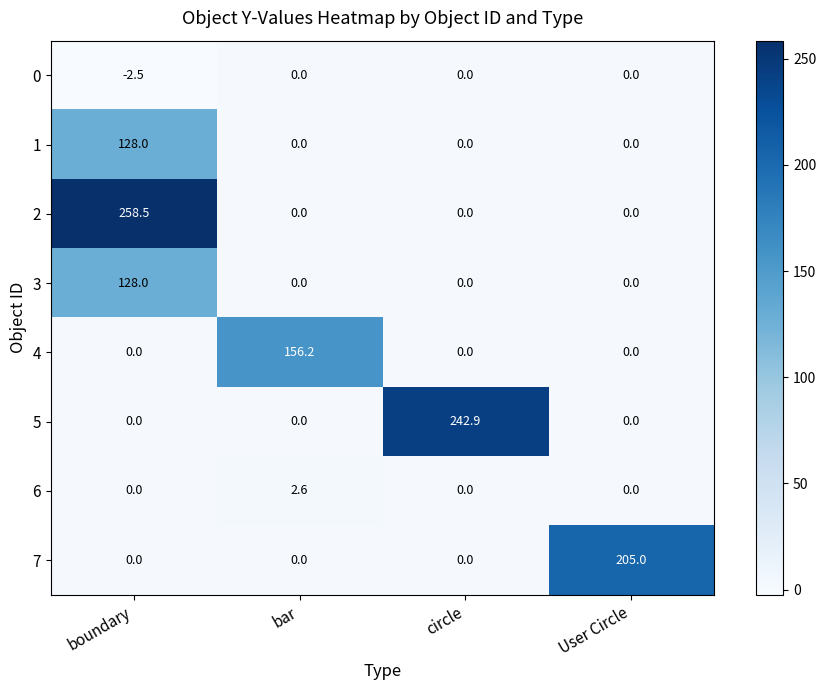

Which category has the highest value across all series?

boundary